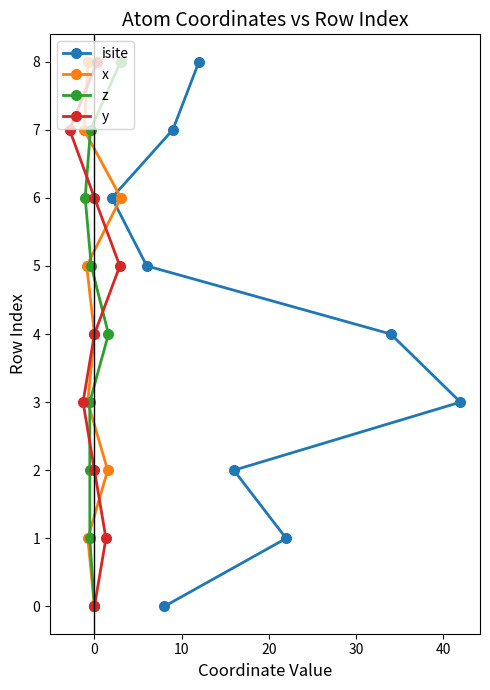

What is the difference between the second highest and minimum values in the isite series?

7